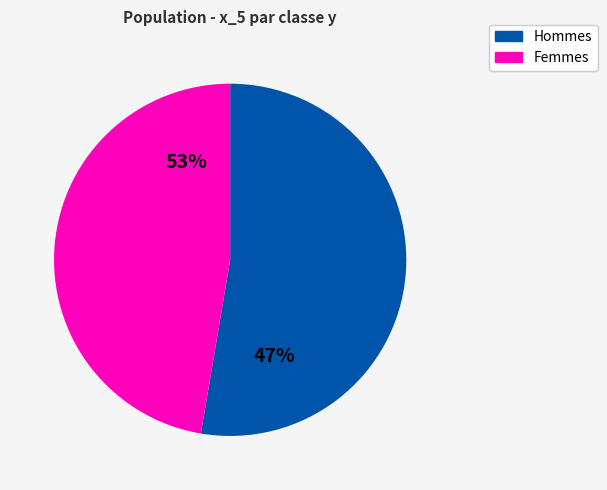

Does 0 represent more than half of the total?

No